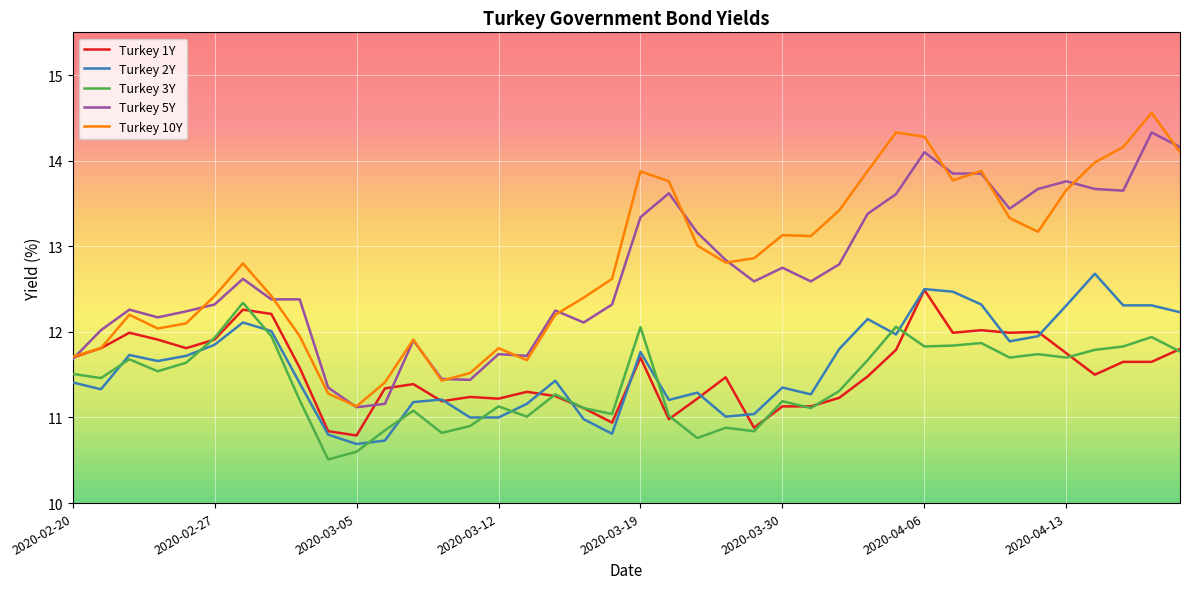

What is the greatest value displayed?

14.6